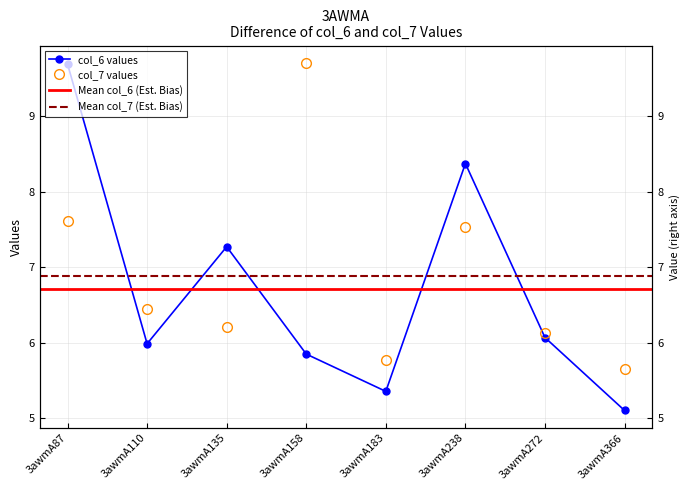

Which has a higher value, 3awmA238 or 3awmA87?

3awmA87